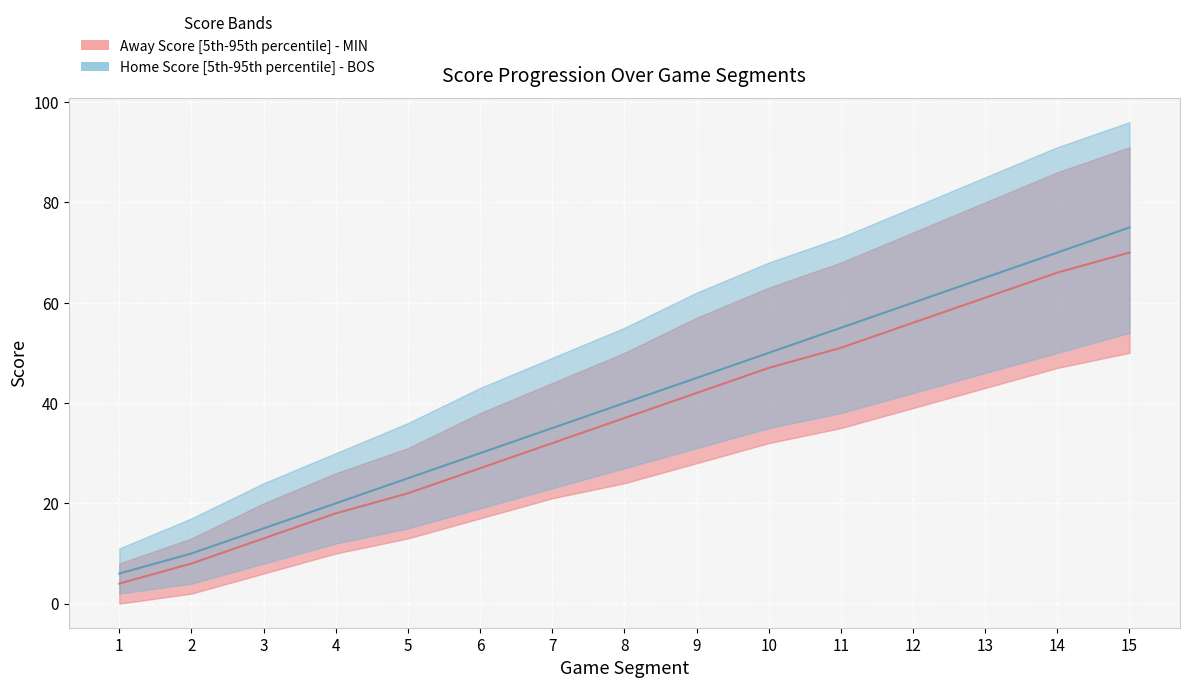

True or false: Away Score median has a value of 70 at 15.

True